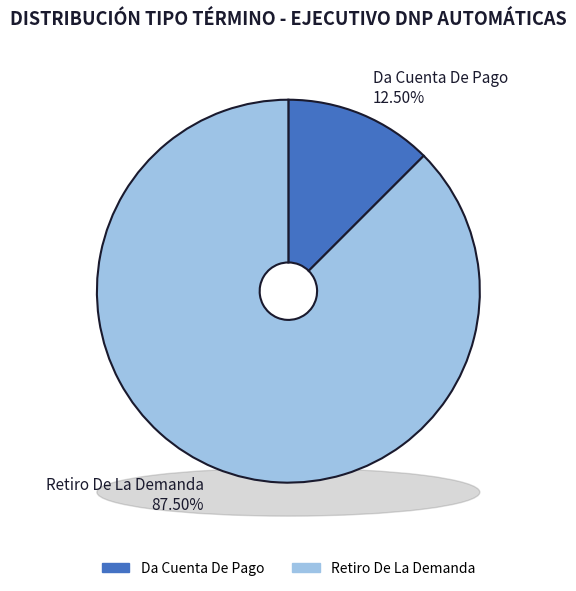

Is there a majority slice in this chart?

Yes